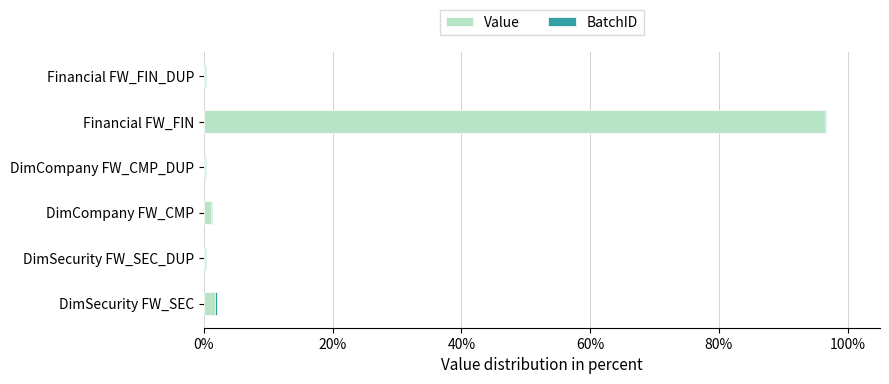

Which category has the highest value in the Value series?

Financial FW_FIN